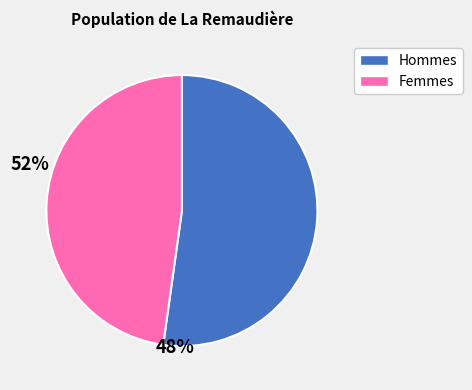

True or false: Femmes accounts for 48% of the total.

True